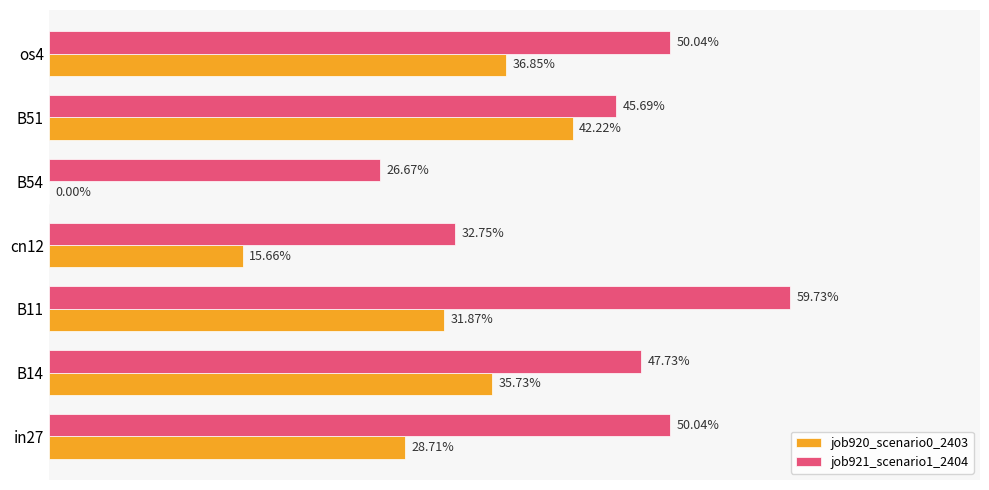

What are all the series names shown in the legend?

job920_scenario0_2403, job921_scenario1_2404